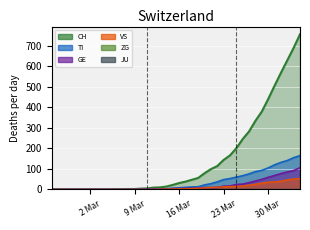

The CH series shows 149 at 2020-03-22. True or false?

False